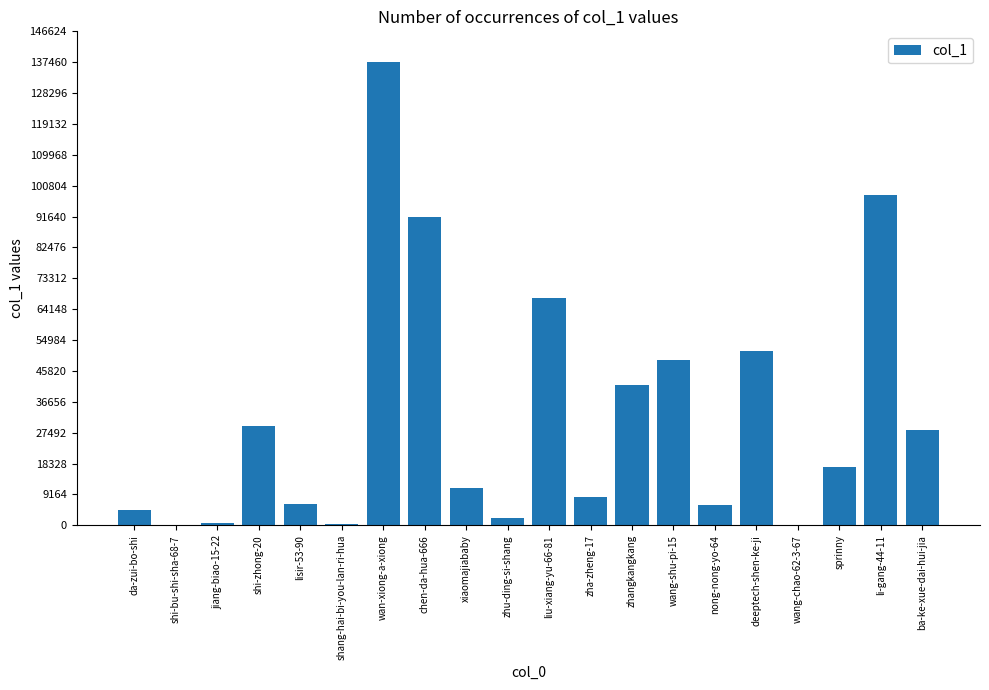

What is the ratio of the value at wan-xiong-a-xiong to the value at da-zui-bo-shi?

30.8